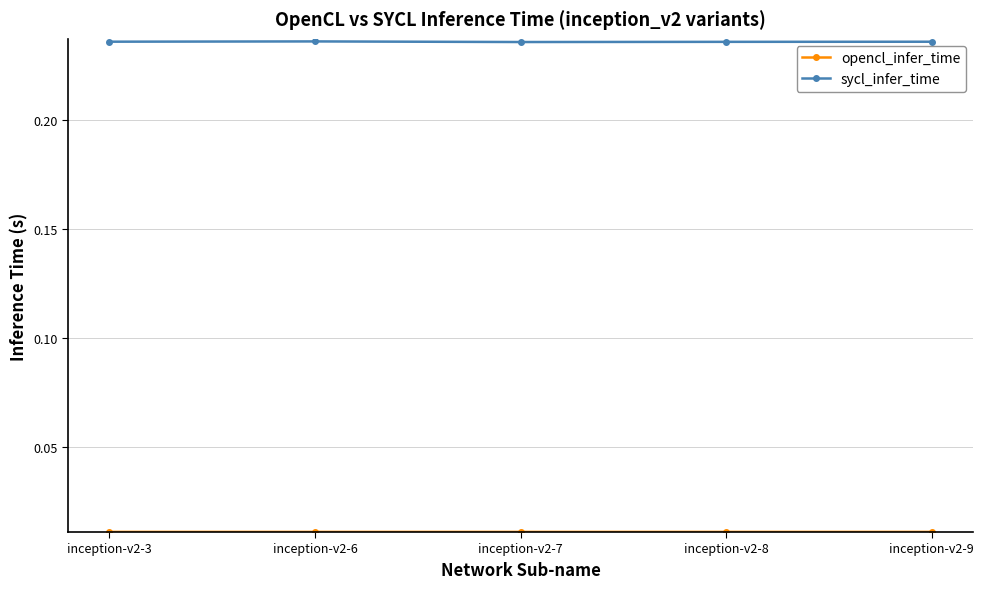

True or false: sycl_infer_time has a value of 0.1 at inception-v2-3.

False